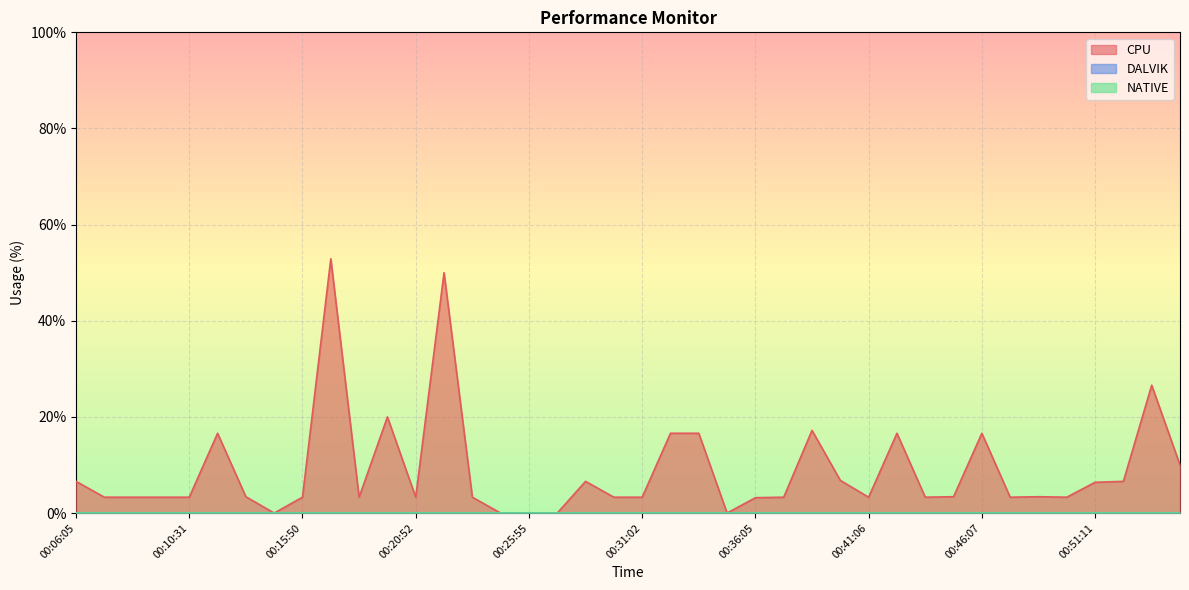

Which series changed the most between 00:25:55 and 00:31:02?

CPU